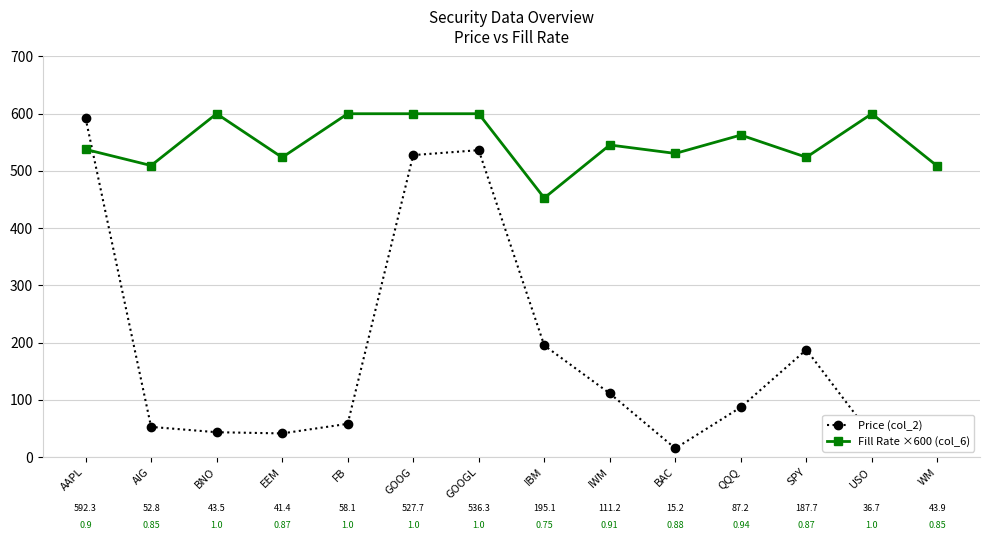

What is the total value across all series at AAPL?

1130.0